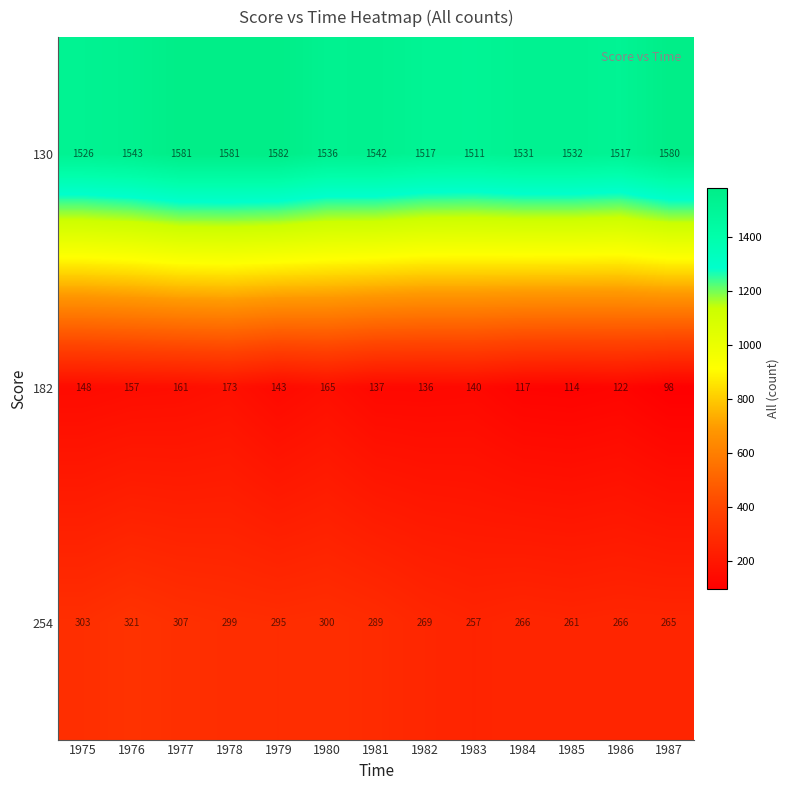

Count the number of categories in the chart.

13